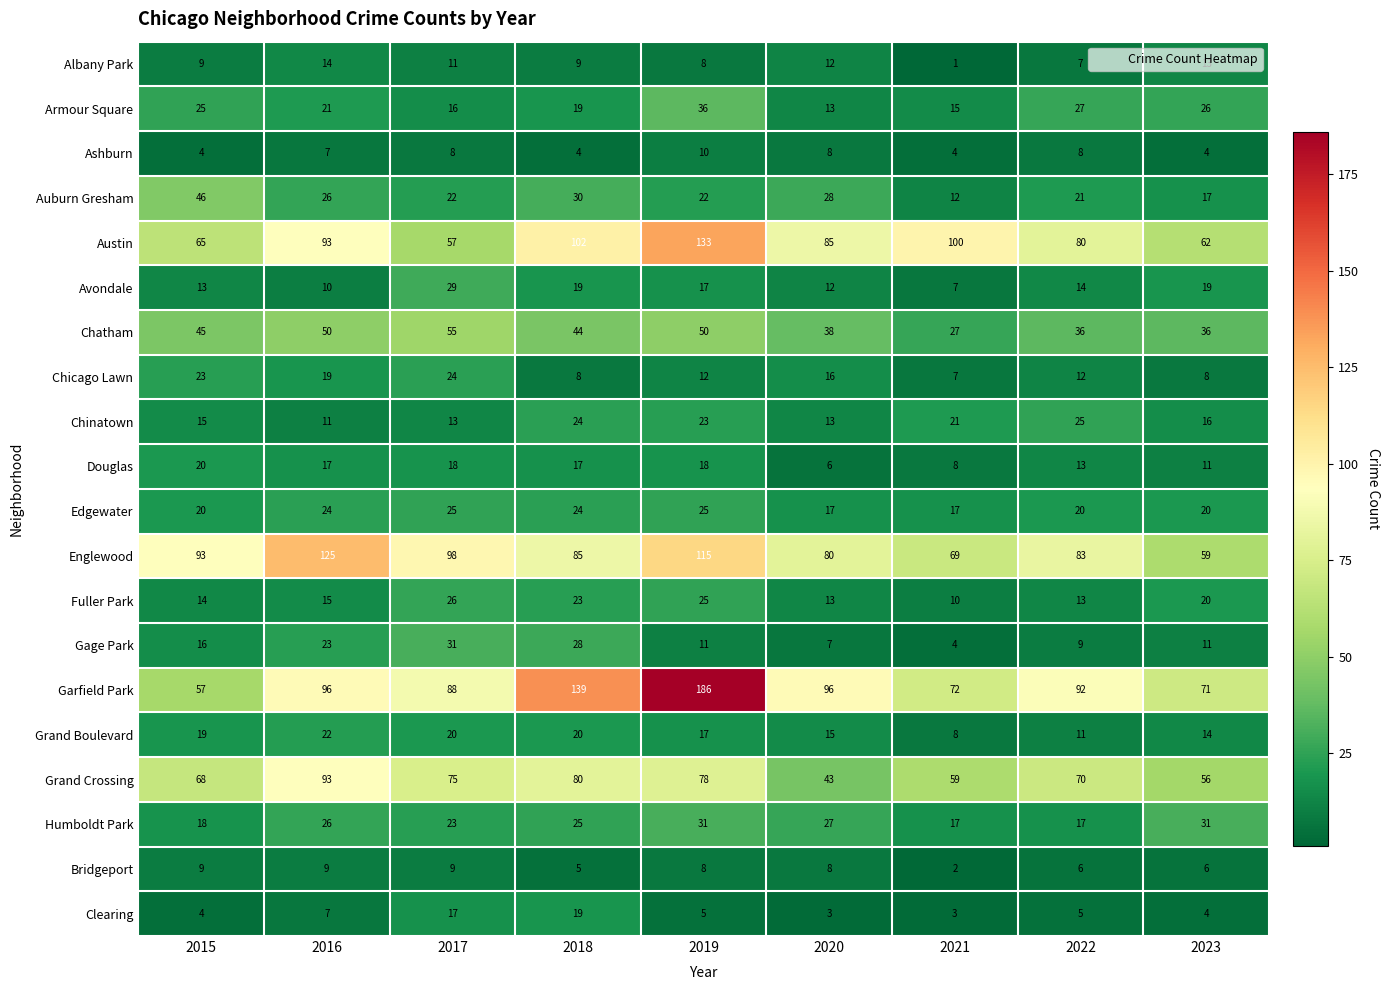

What is the sum of the Grand Boulevard values at 2023 and 2019?

31